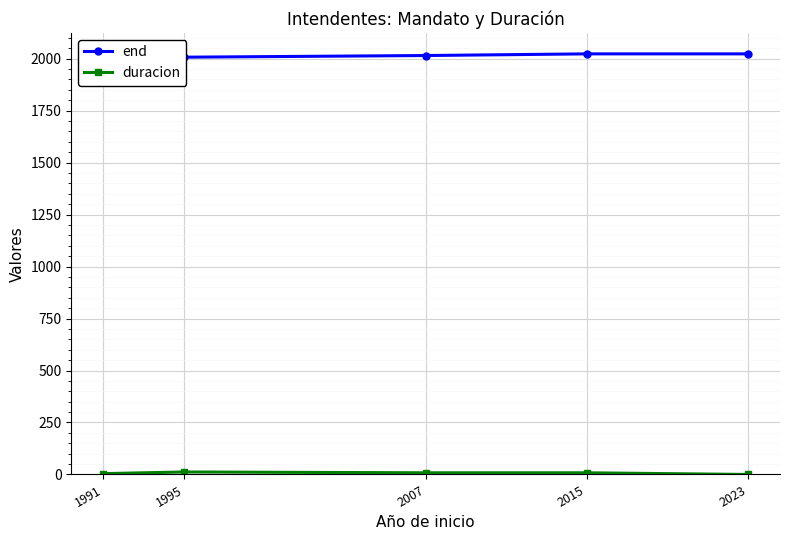

Rank the series at 1991 from highest to lowest value.

end, duracion